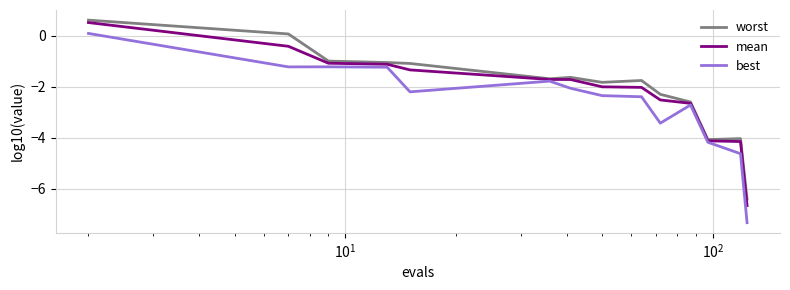

Which series has the largest range (max minus min)?

best